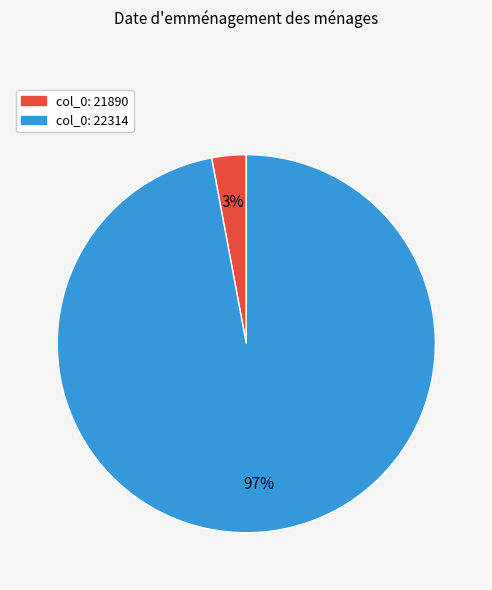

To the nearest percent, what is the average slice percentage?

50%